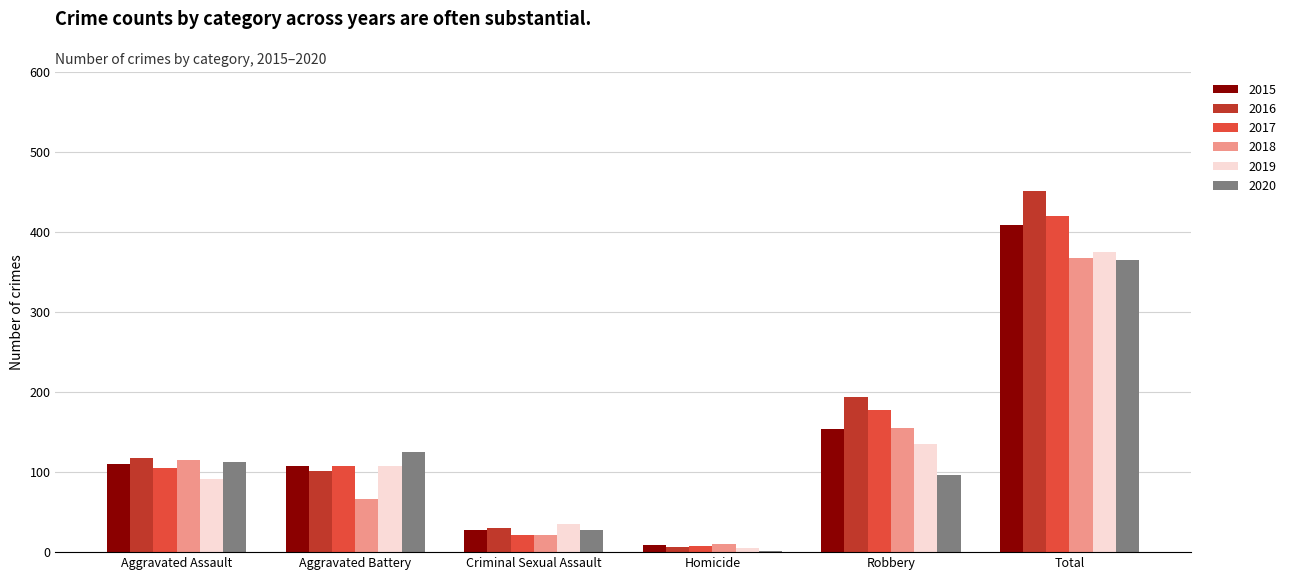

What is the label of the 2nd bar from the right?

Robbery